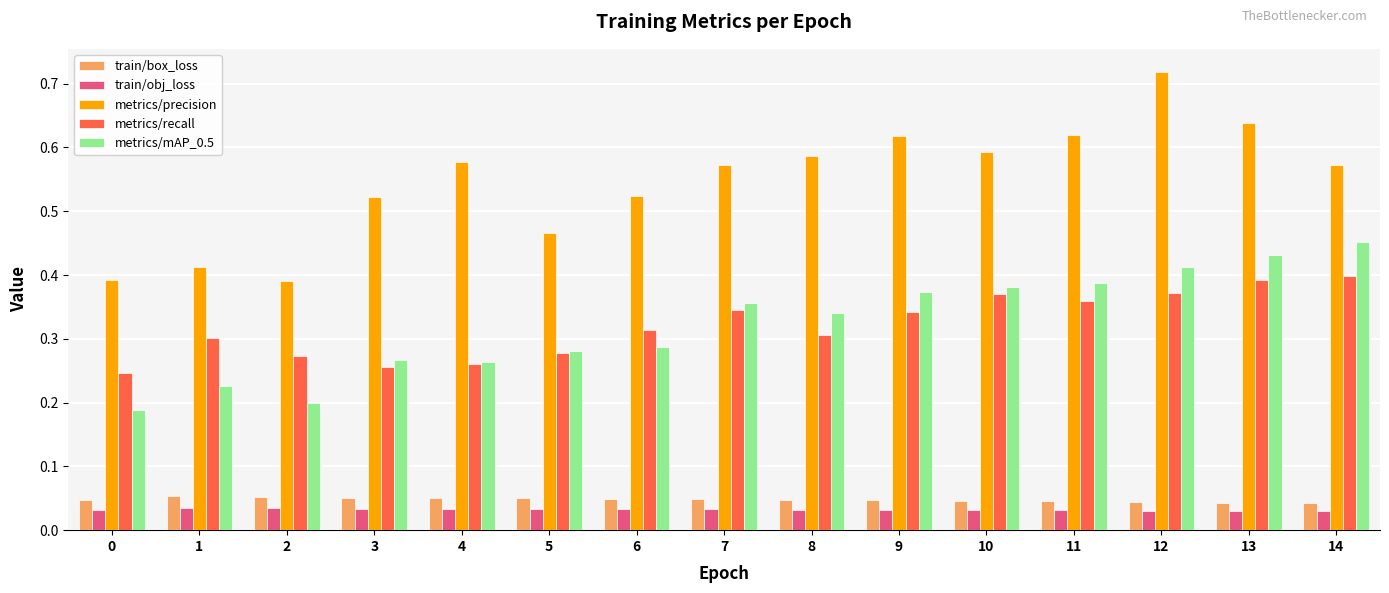

What is the sum of all metrics/recall values?

4.8